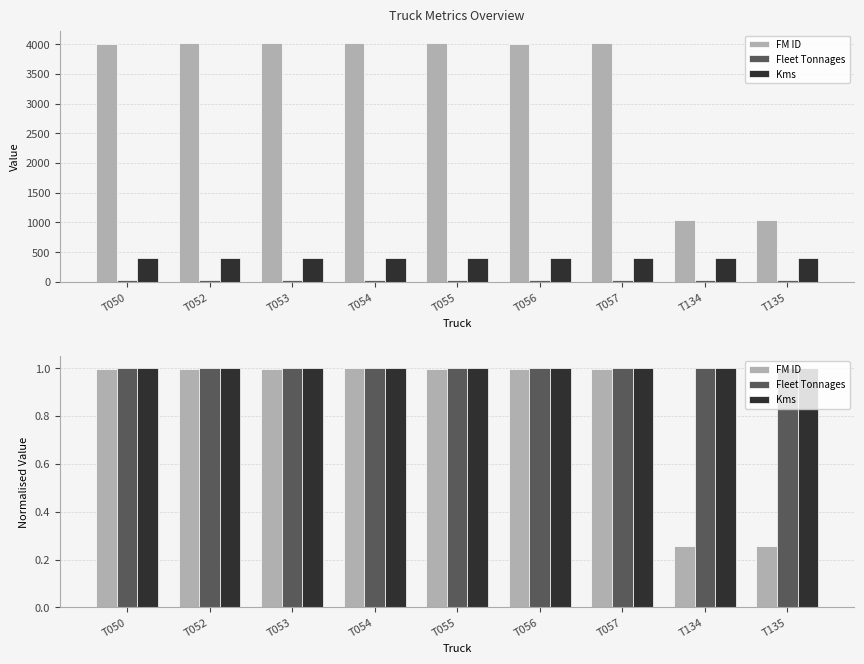

What is the difference between the maximum and minimum values in the FM ID series?

0.7